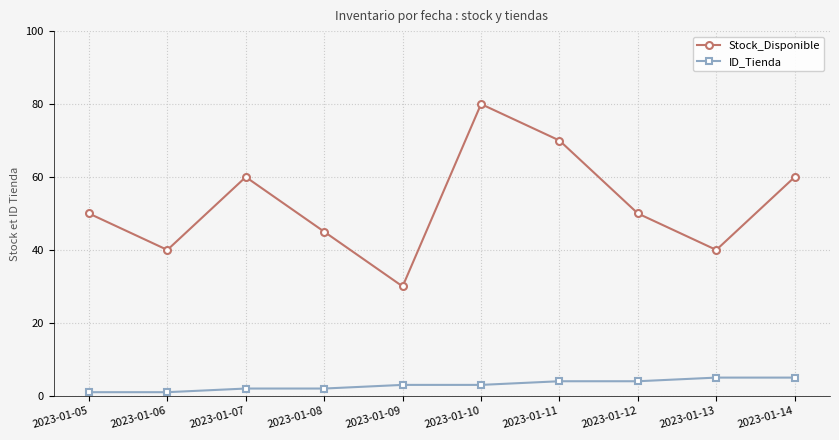

Reading left to right, list all the values displayed in this chart.

Stock_Disponible: 50	40	60	45	30	80	70	50	40	60
ID_Tienda: 1	1	2	2	3	3	4	4	5	5